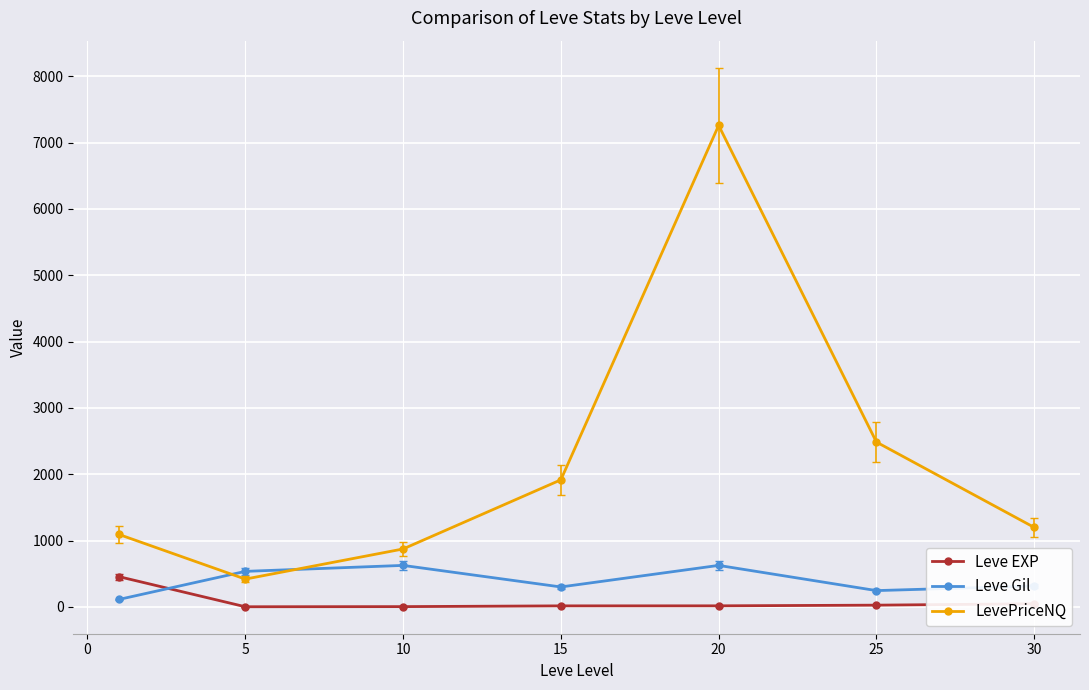

How many data points in LevePriceNQ are less than 1197?

3